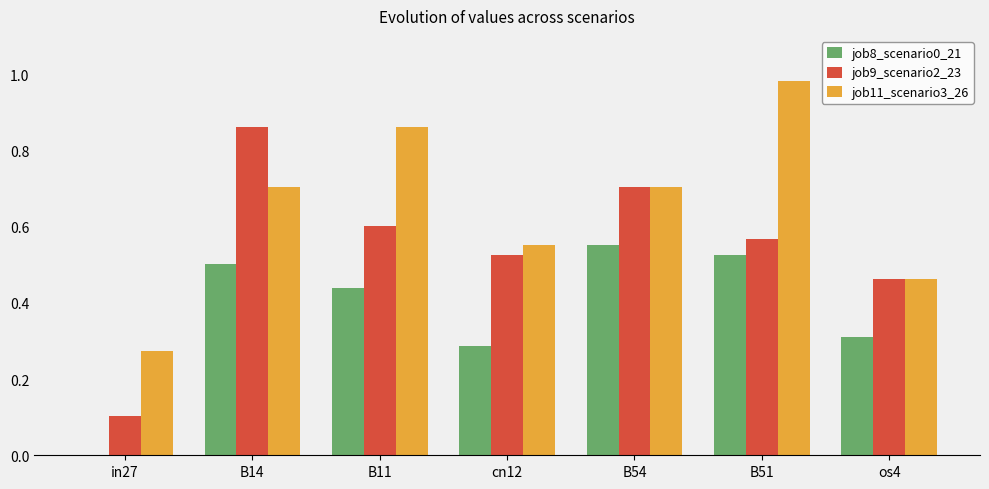

Is the value of job8_scenario0_21 at in27 greater than the value of job11_scenario3_26 at B14?

No